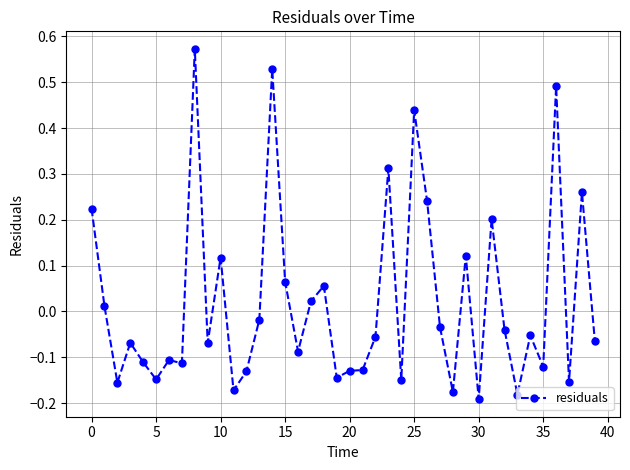

What is the difference between the second highest and minimum values?

0.7